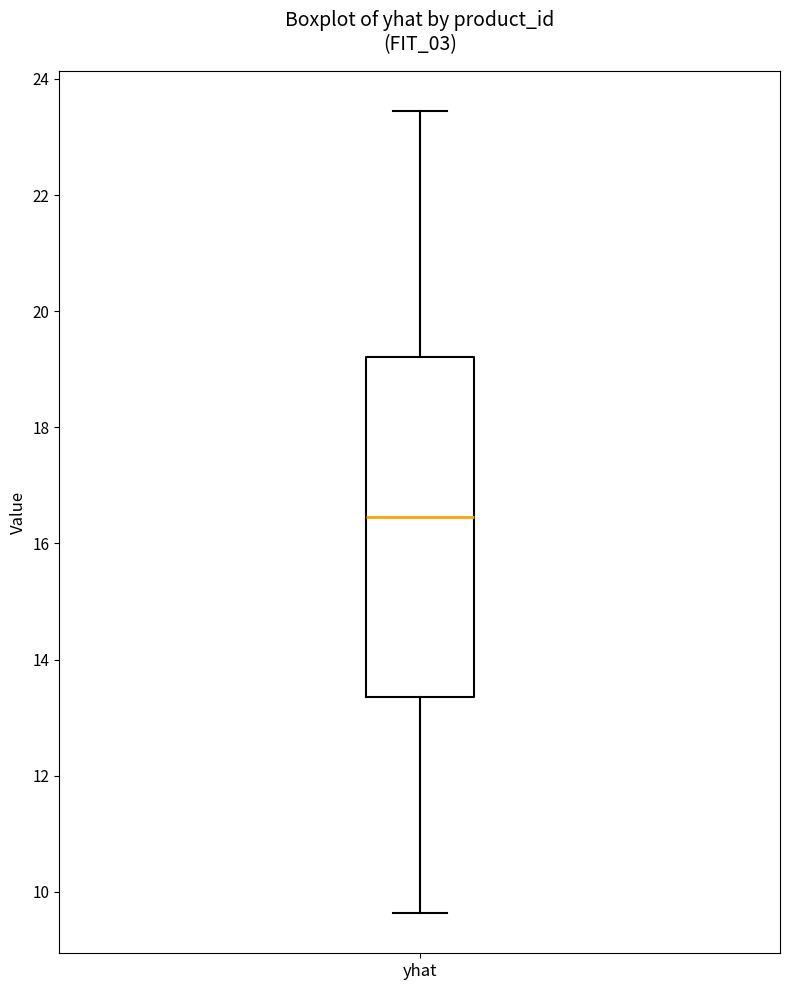

Where does the lower whisker of the box for yhat end on the y-axis? The values are not printed on the chart, so give them approximately, as read against the axis.

9.6